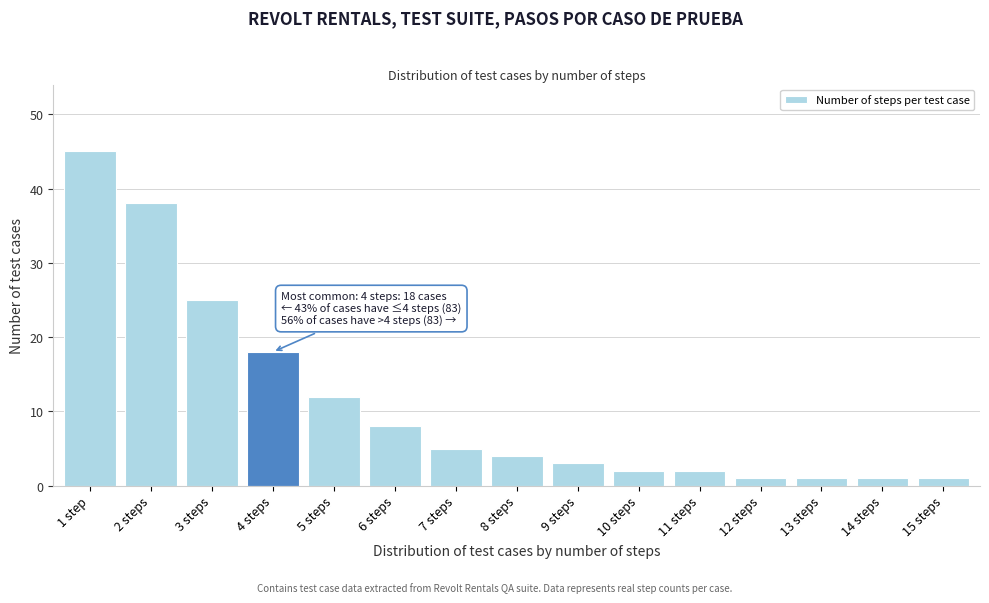

Reading left to right, what are all the values shown in this chart?

1 step=45	2 steps=38	3 steps=25	4 steps=18	5 steps=12	6 steps=8	7 steps=5	8 steps=4	9 steps=3	10 steps=2	11 steps=2	12 steps=1	13 steps=1	14 steps=1	15 steps=1